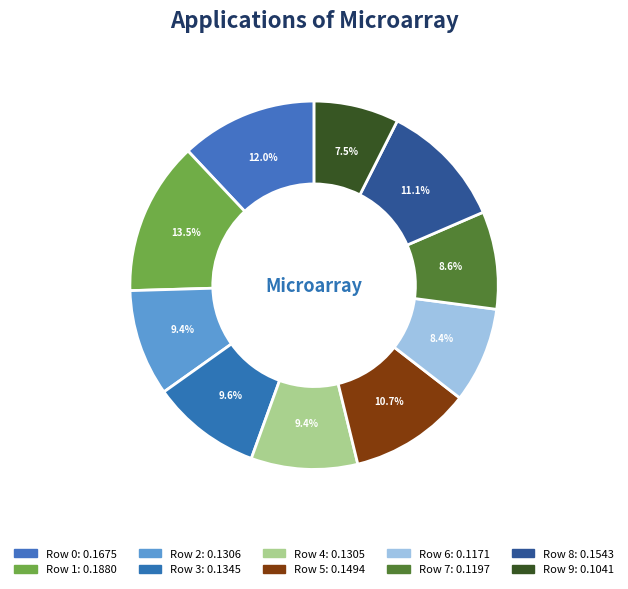

How many slices are in this pie chart?

10